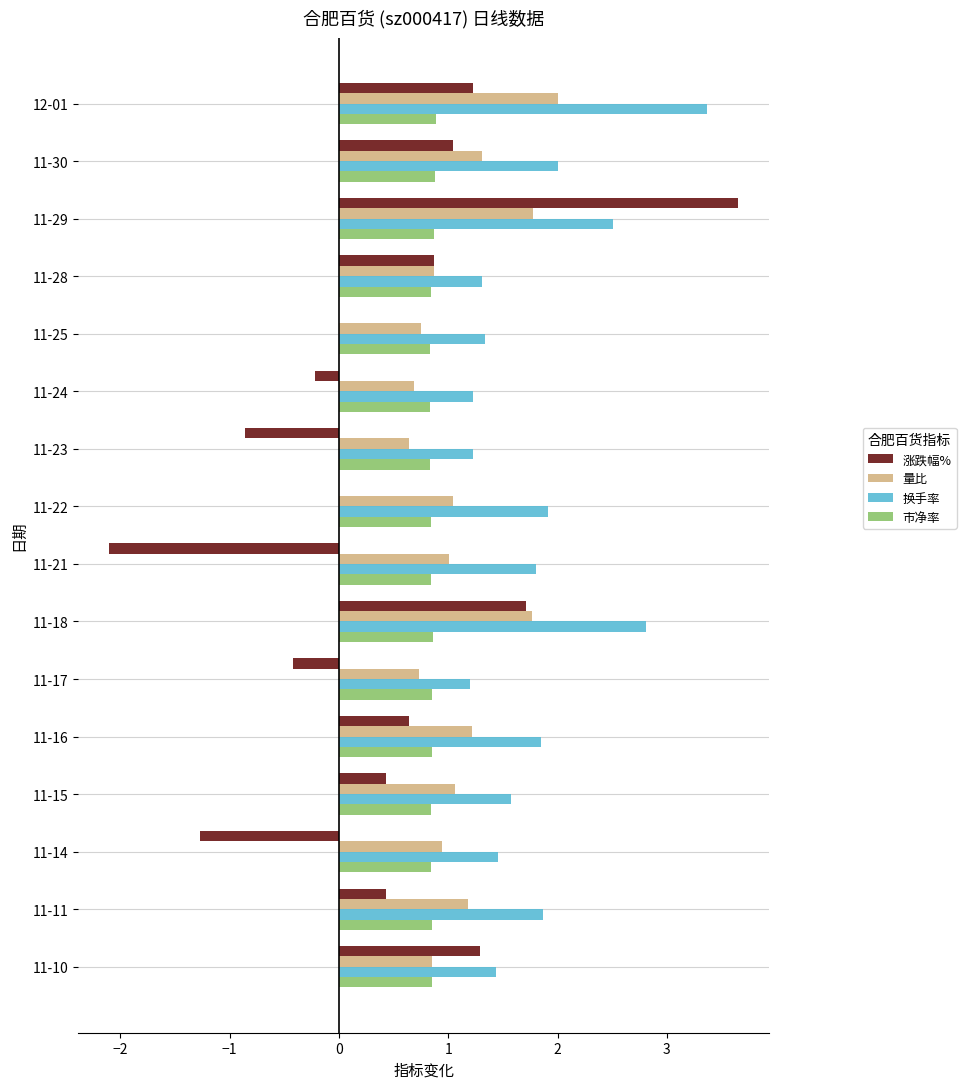

What is the total value across all series at 11-24?

2.5